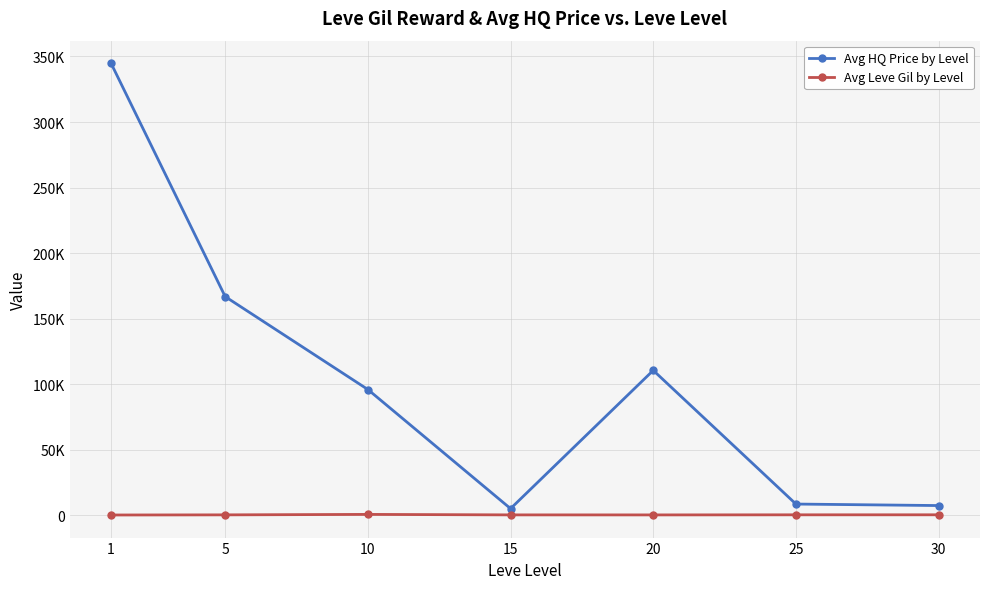

Reading left to right, list all the values displayed in this chart.

Avg HQ Price by Level: 1=344833	5=166833	10=95959	15=5097	20=110554	25=8580	30=7433
Avg Leve Gil by Level: 1=232	5=335	10=680	15=317	20=296	25=367	30=383